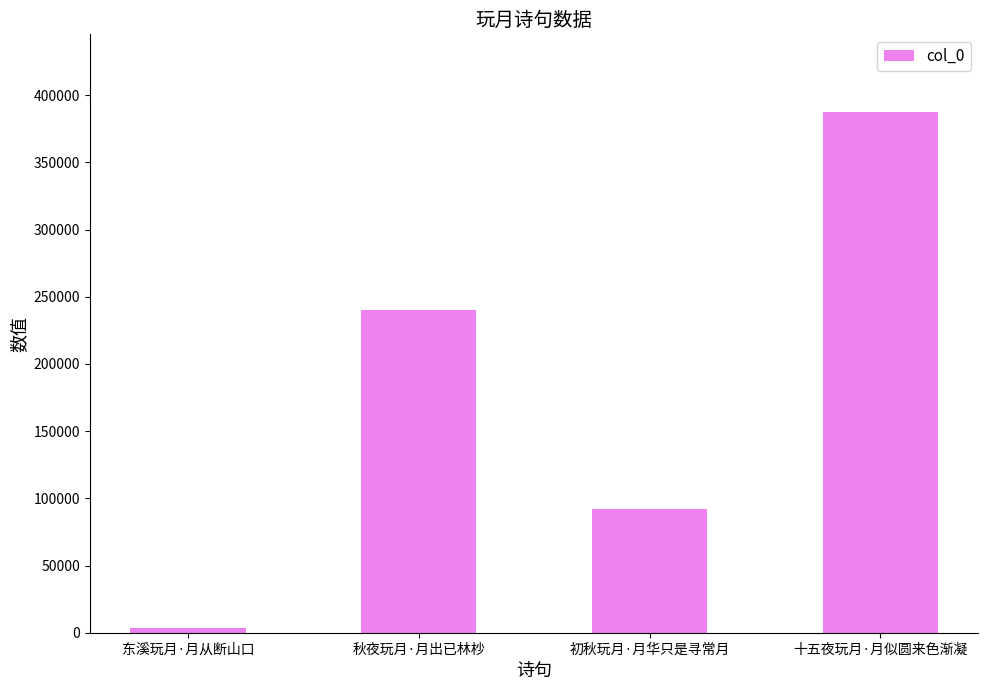

Does the chart contain stacked bars?

No